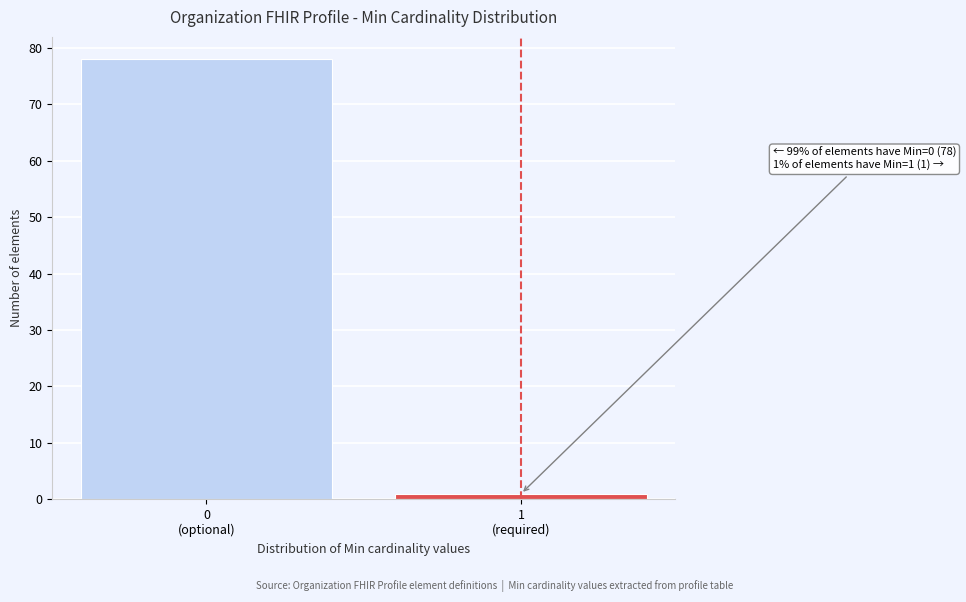

Reading left to right, extract all data points from this chart.

78	1